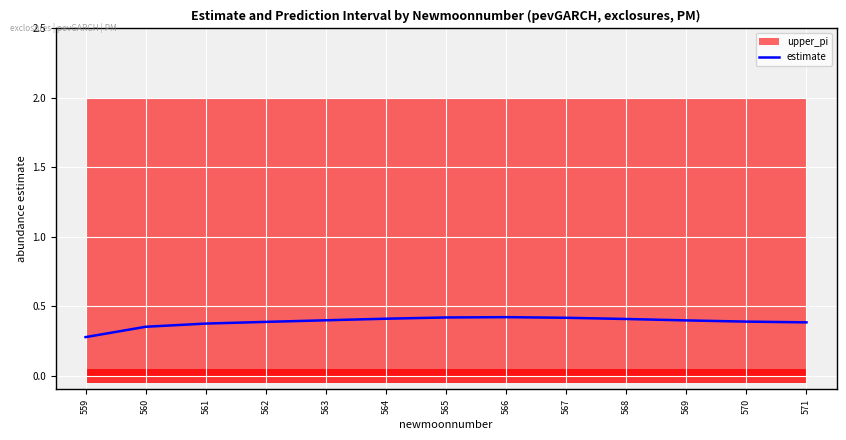

Reading left to right, extract all data points from this chart.

0.3	0.4	0.4	0.4	0.4	0.4	0.4	0.4	0.4	0.4	0.4	0.4	0.4